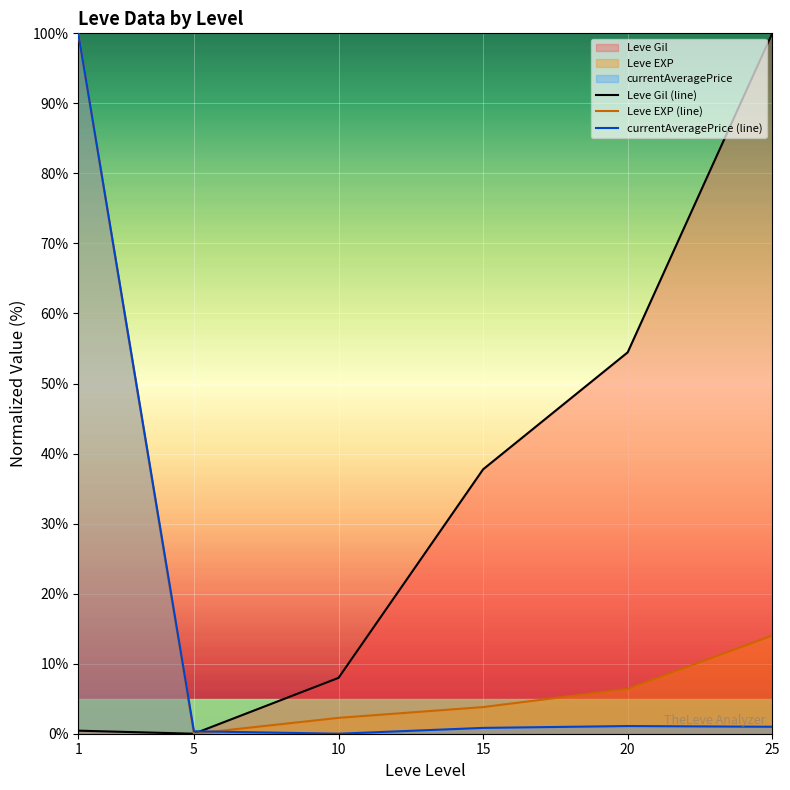

How many values in Leve Gil (line) are above zero?

5